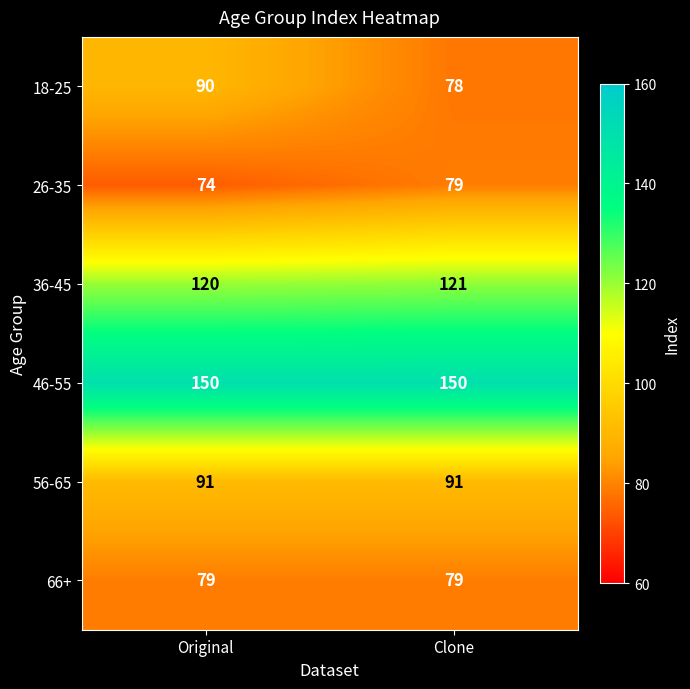

Is it true that 36-45 equals 27 at Original?

False